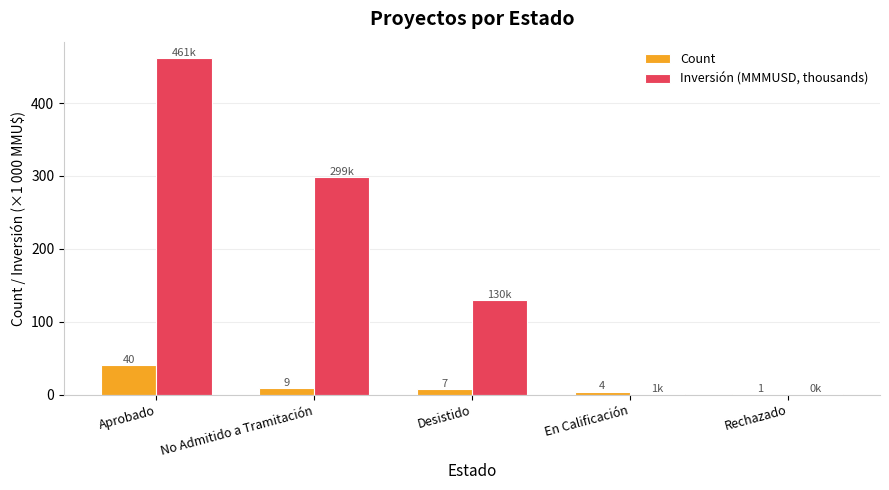

True or false: Inversión (MMMUSD, thousands) has a value of 73.7 at Desistido.

False